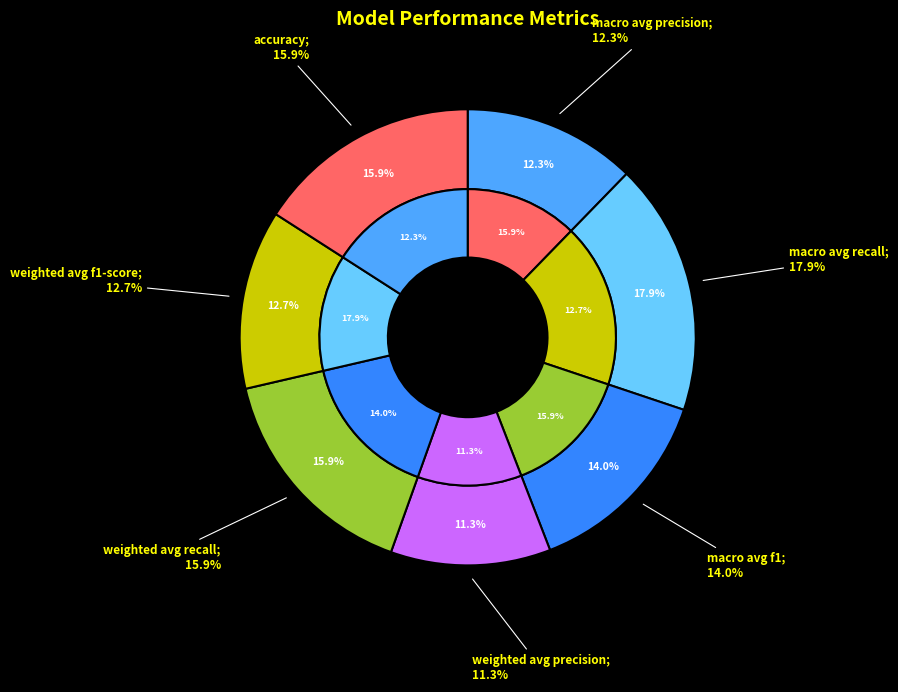

What portion of the pie excludes macro_avg_recall?

82.1%